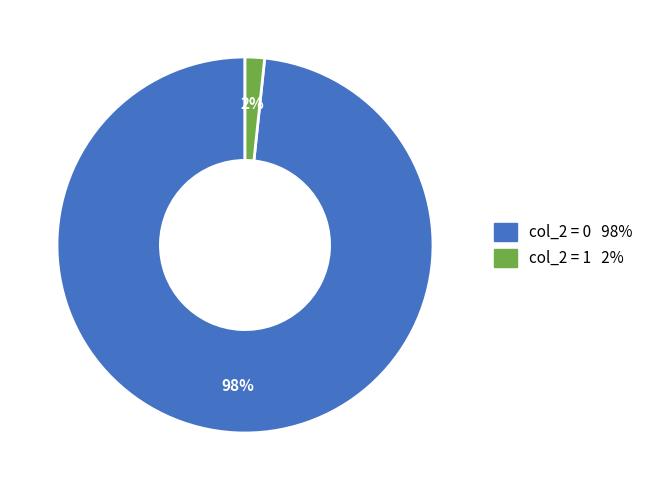

To the nearest percent, what is the average slice percentage?

50%